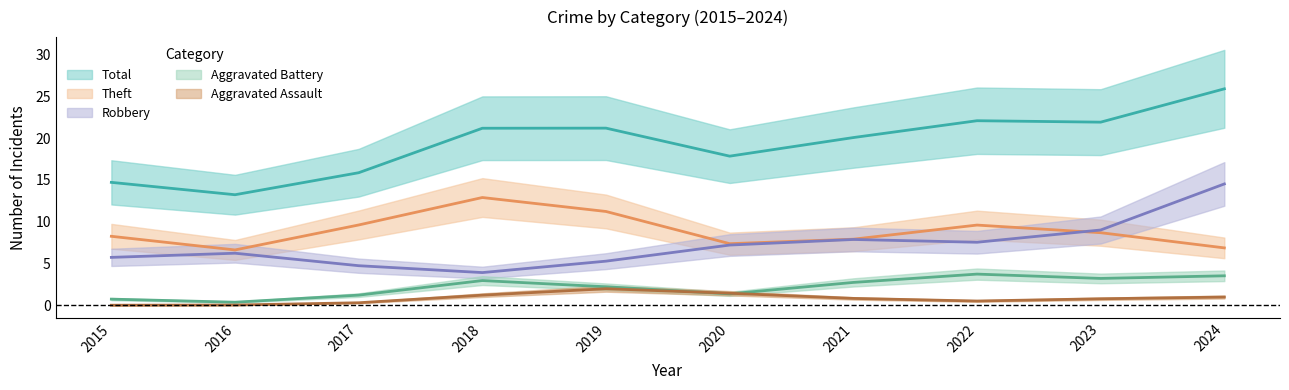

Where is Aggravated Battery nearest to the value 2?

2019